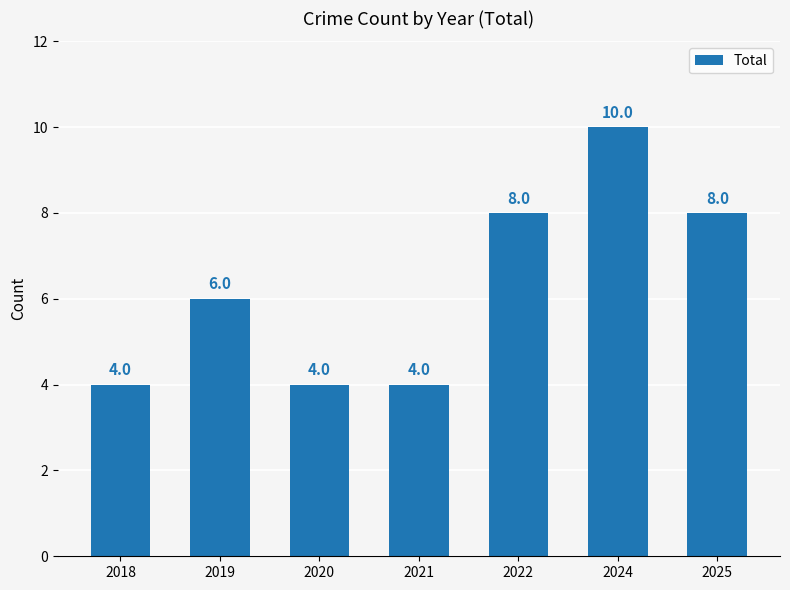

What is the difference between the values at 2024 and 2019?

4